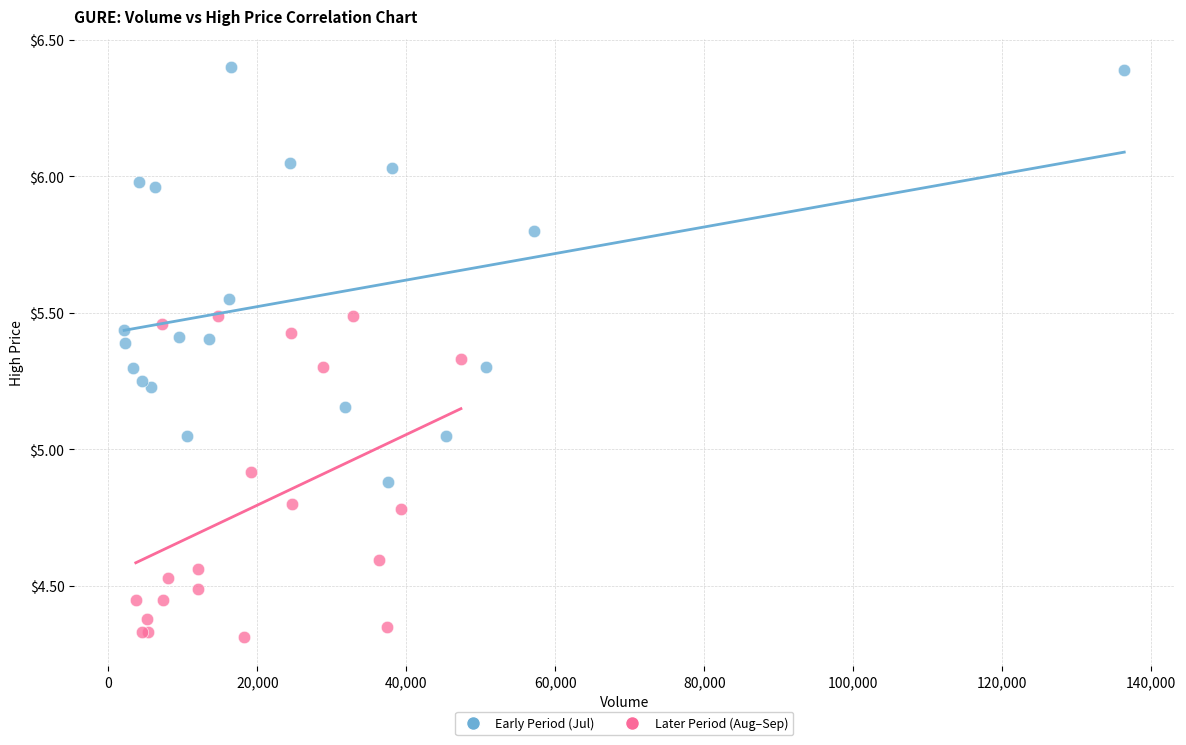

What are all the series names shown in the legend?

Early Period (Jul), Later Period (Aug–Sep)